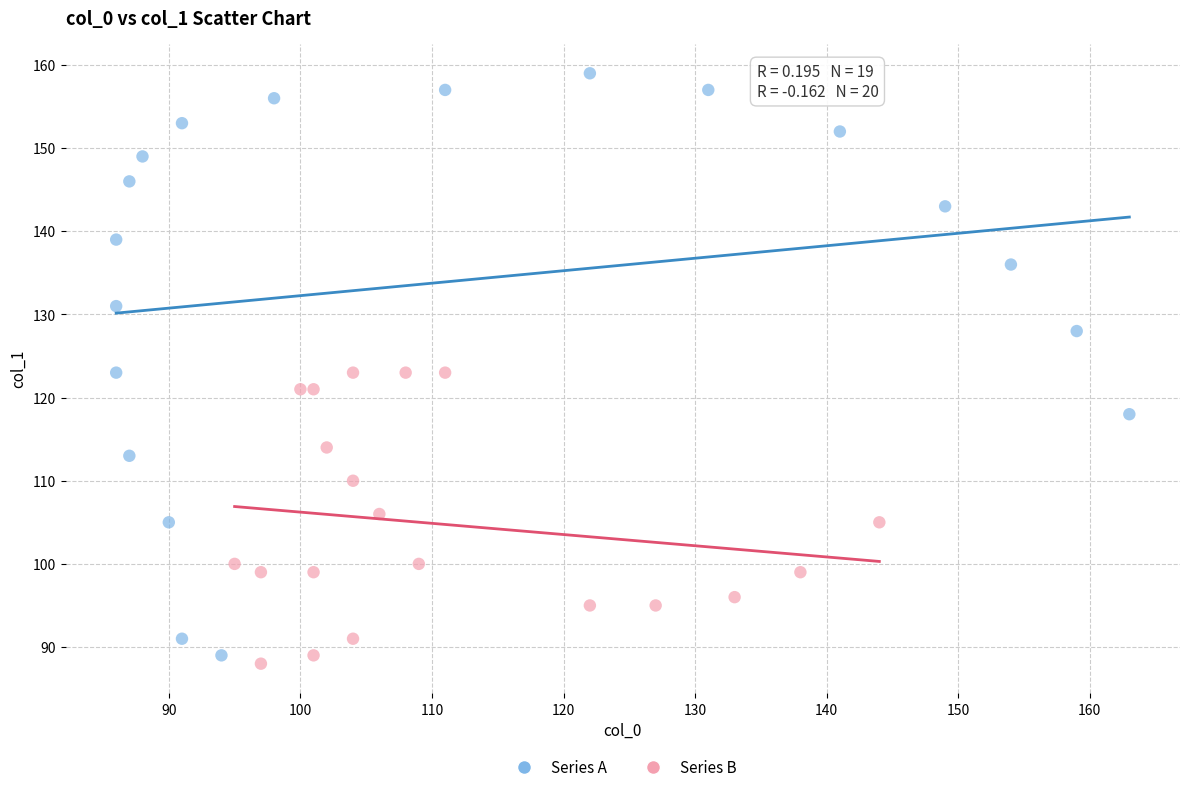

Which series contains the highest Y value?

Series A